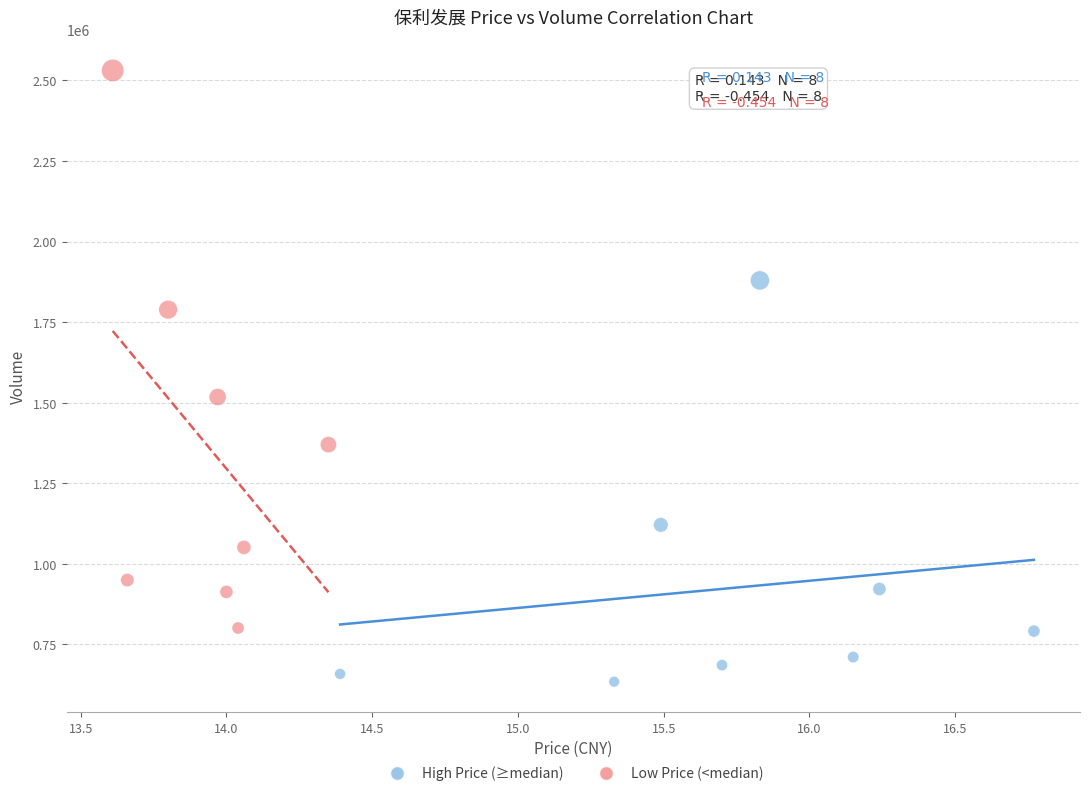

Which series has the largest Y range (max minus min)?

Low Price (<median)